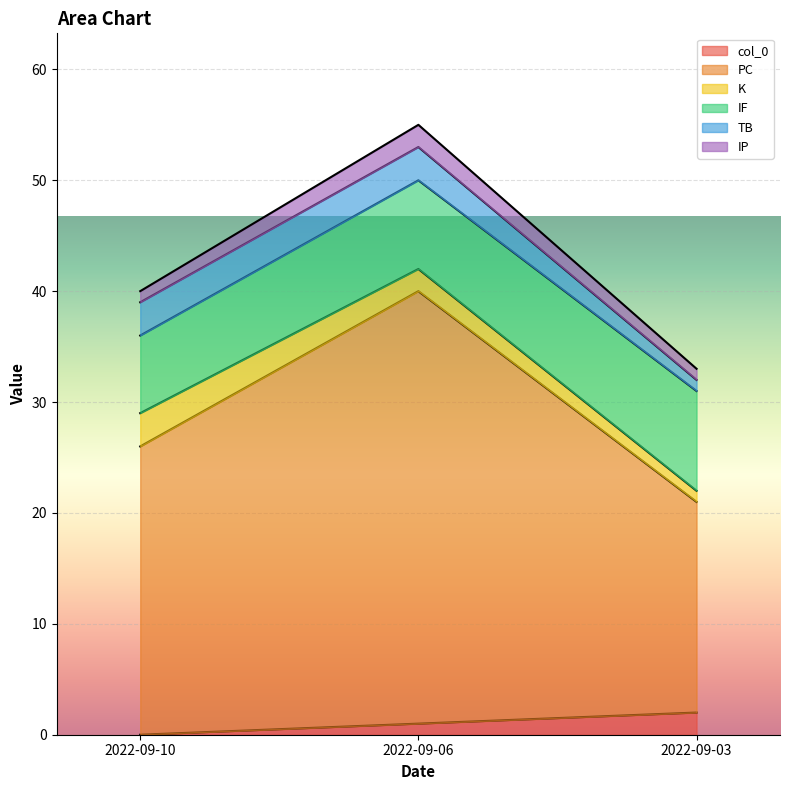

How many values in the IF series exceed 8?

1